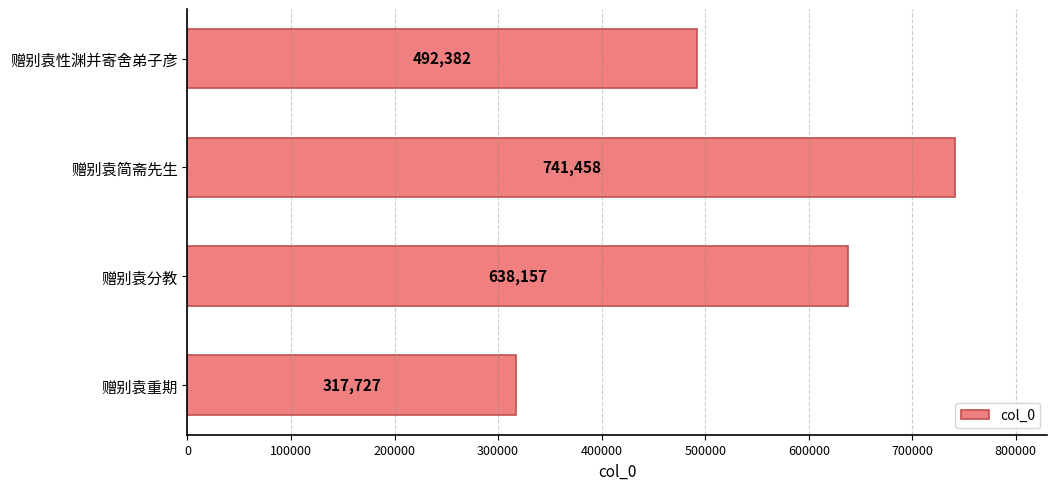

Rank the categories by value from highest to lowest.

赠别袁简斋先生, 赠别袁分教, 赠别袁性渊并寄舍弟子彦, 赠别袁重期